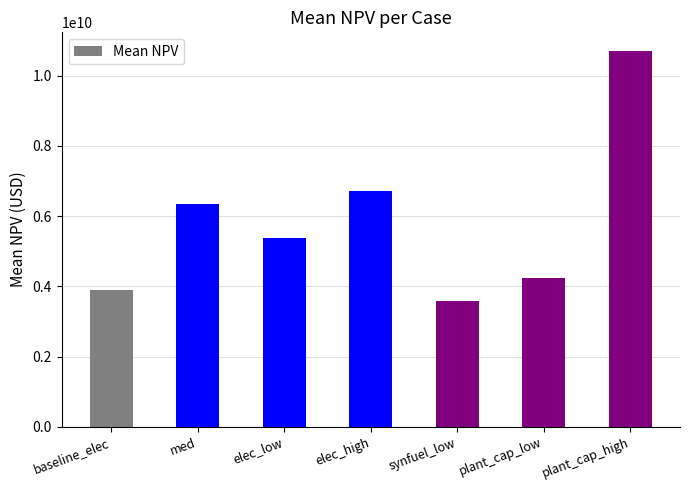

What is the value of the 7th bar from the left?

10696284773.2